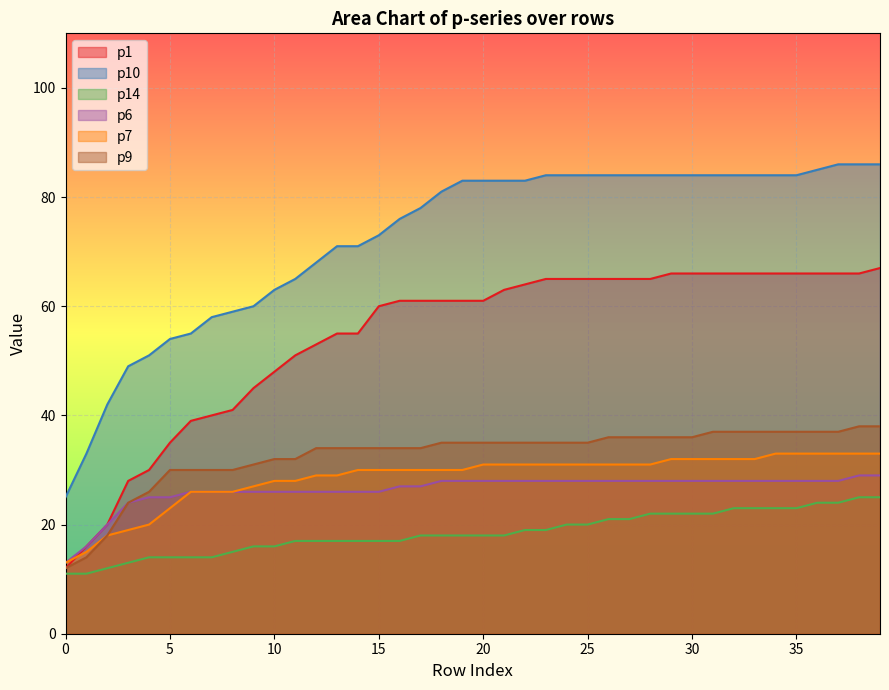

True or false: p10 and p6 intersect in this chart.

False